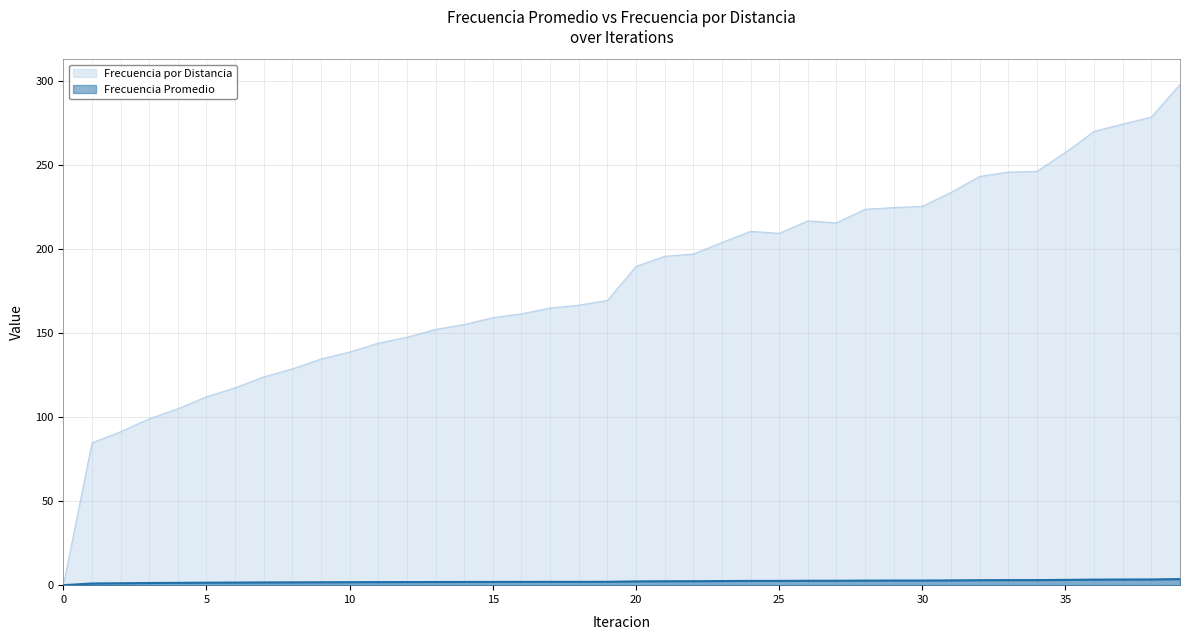

True or false: Frecuencia por Distancia and Frecuencia Promedio intersect in this chart.

False